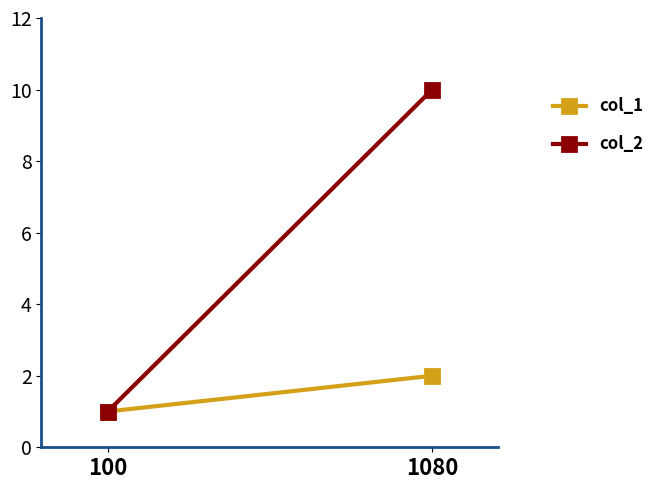

What is the sum of all col_1 values?

3